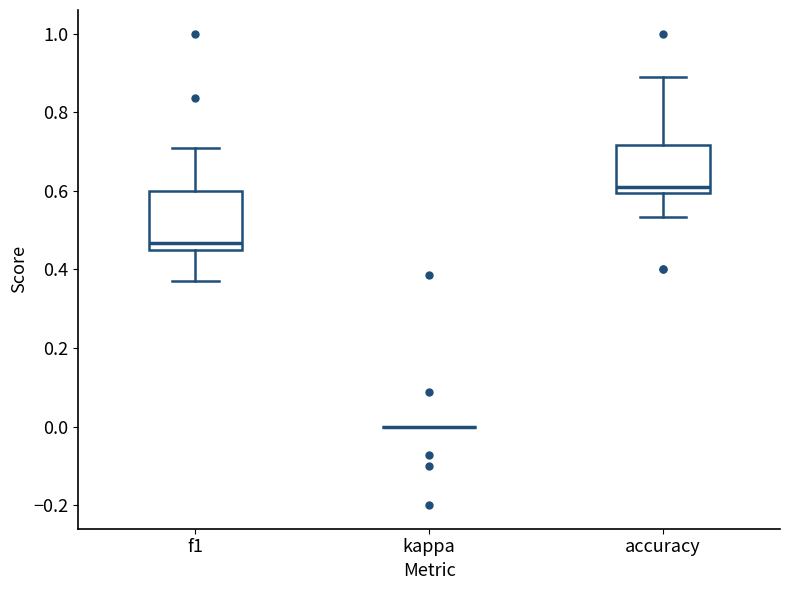

Reading left to right, transcribe this box plot: for each box, give where its median line is, the range the box spans, and where its two whiskers end, as read against the y-axis. The values are not printed on the chart, so give them approximately, as read against the axis.

f1: median 0.46 (just above the box's lower edge), box 0.46 to 0.60, whiskers 0.38 to 0.70
kappa: box collapsed to a line at 0.00, whiskers 0.00 to 0.00
accuracy: median 0.60 (just above the box's lower edge), box 0.60 to 0.72, whiskers 0.54 to 0.88